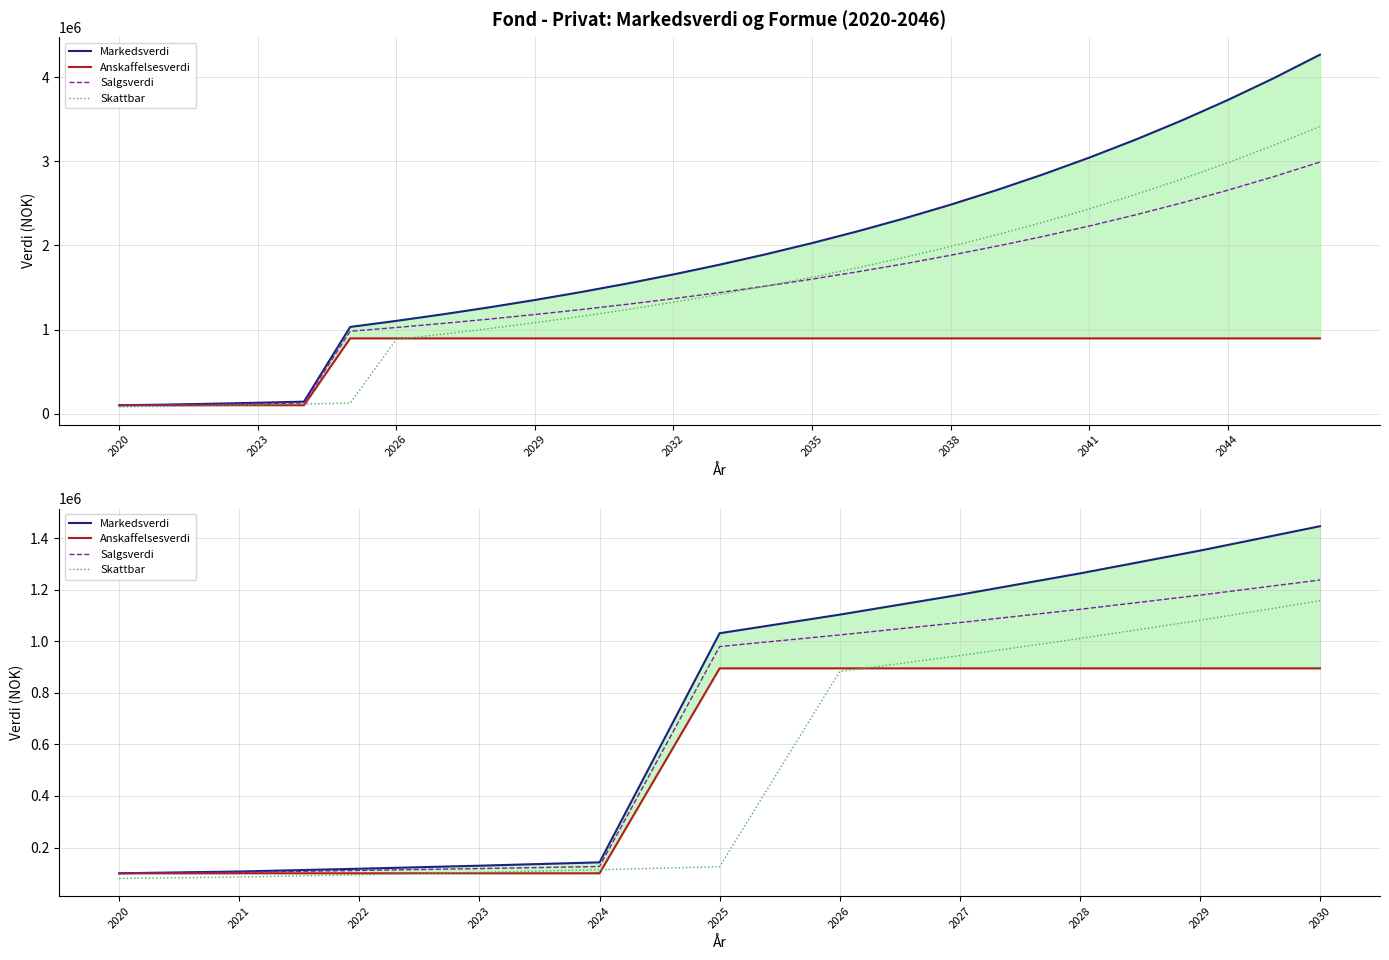

At how many categories does at least one series exceed 1320900?

2